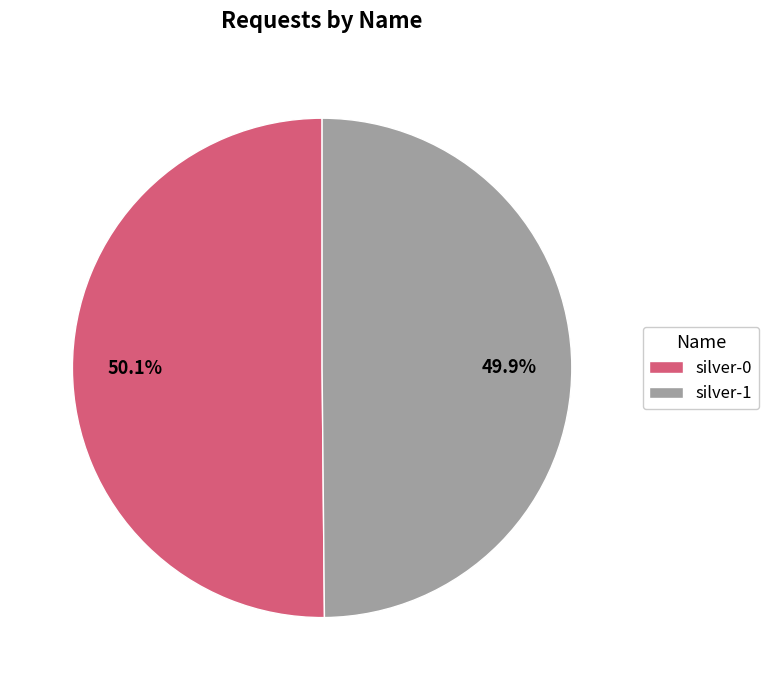

To the nearest percent, what is the combined percentage of silver-1 and silver-0?

100%